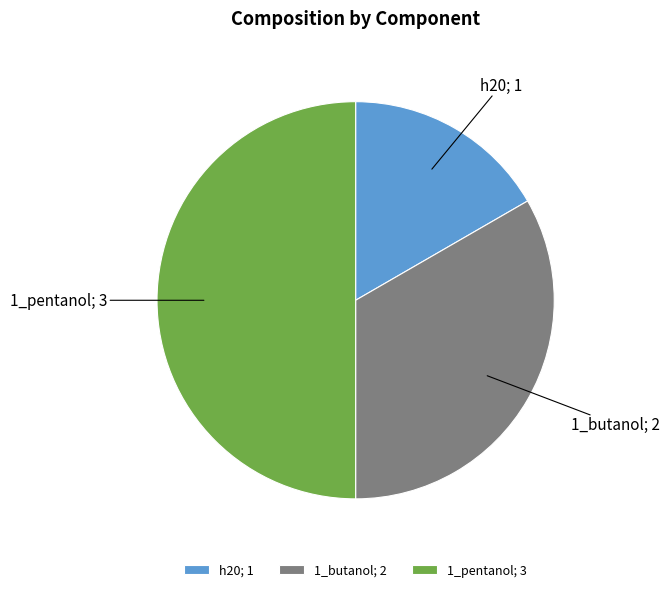

Is the sum of 1_pentanol; 3 and h20; 1 greater than half?

Yes